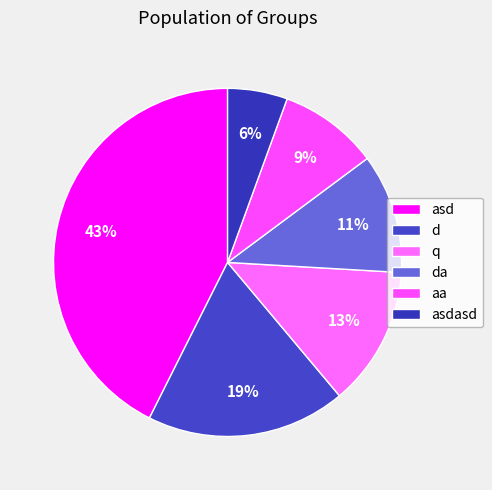

Is there a majority slice in this chart?

No